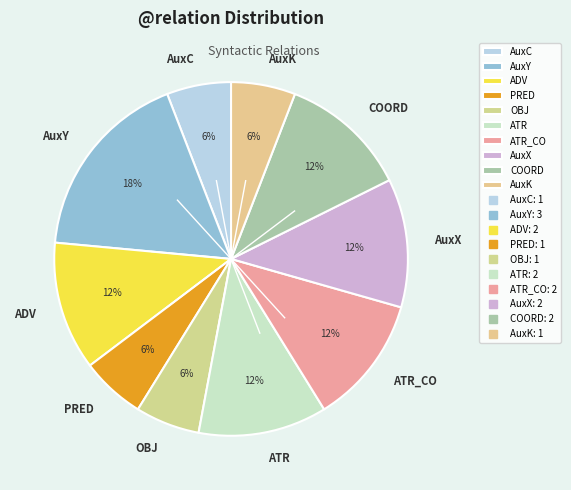

How many slices are in this pie chart?

10